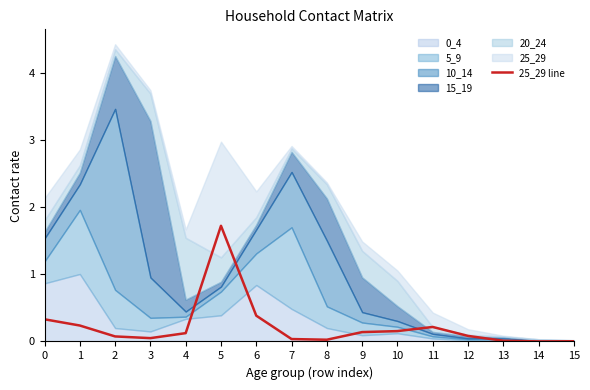

True or false: there are more than 0 points higher than both neighbors.

True